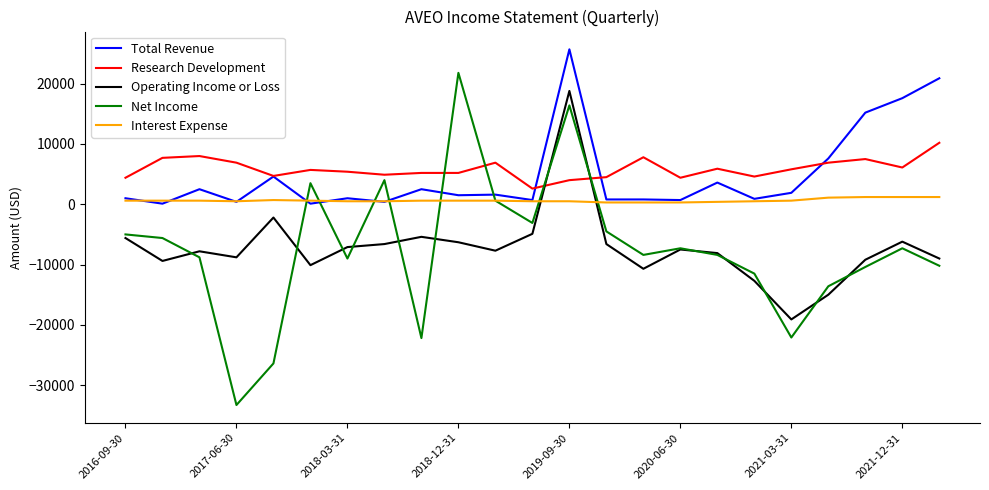

Which series has the largest range (max minus min)?

Net Income